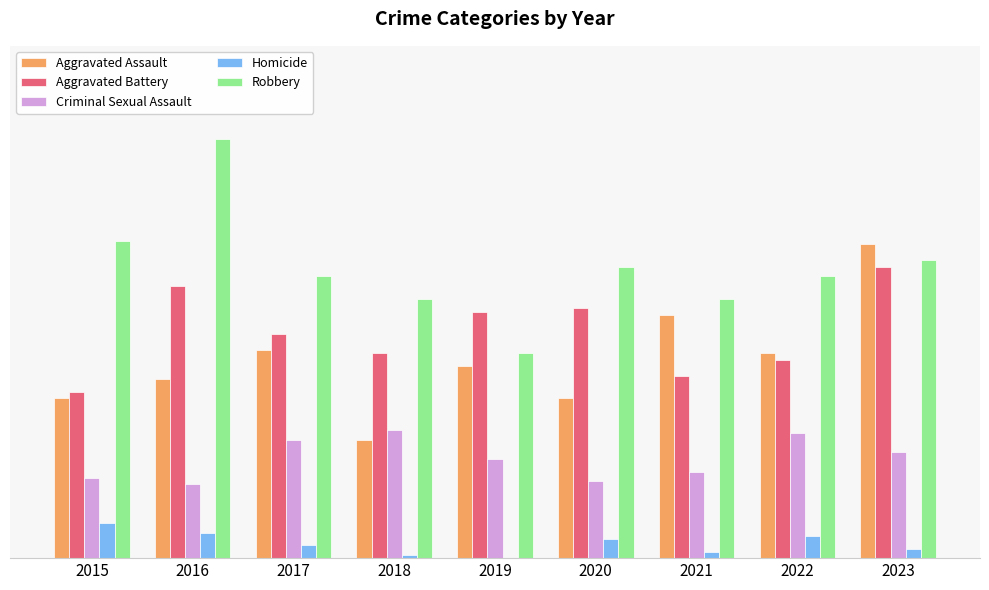

What are all the series names shown in the legend?

Aggravated Assault, Aggravated Battery, Criminal Sexual Assault, Homicide, Robbery